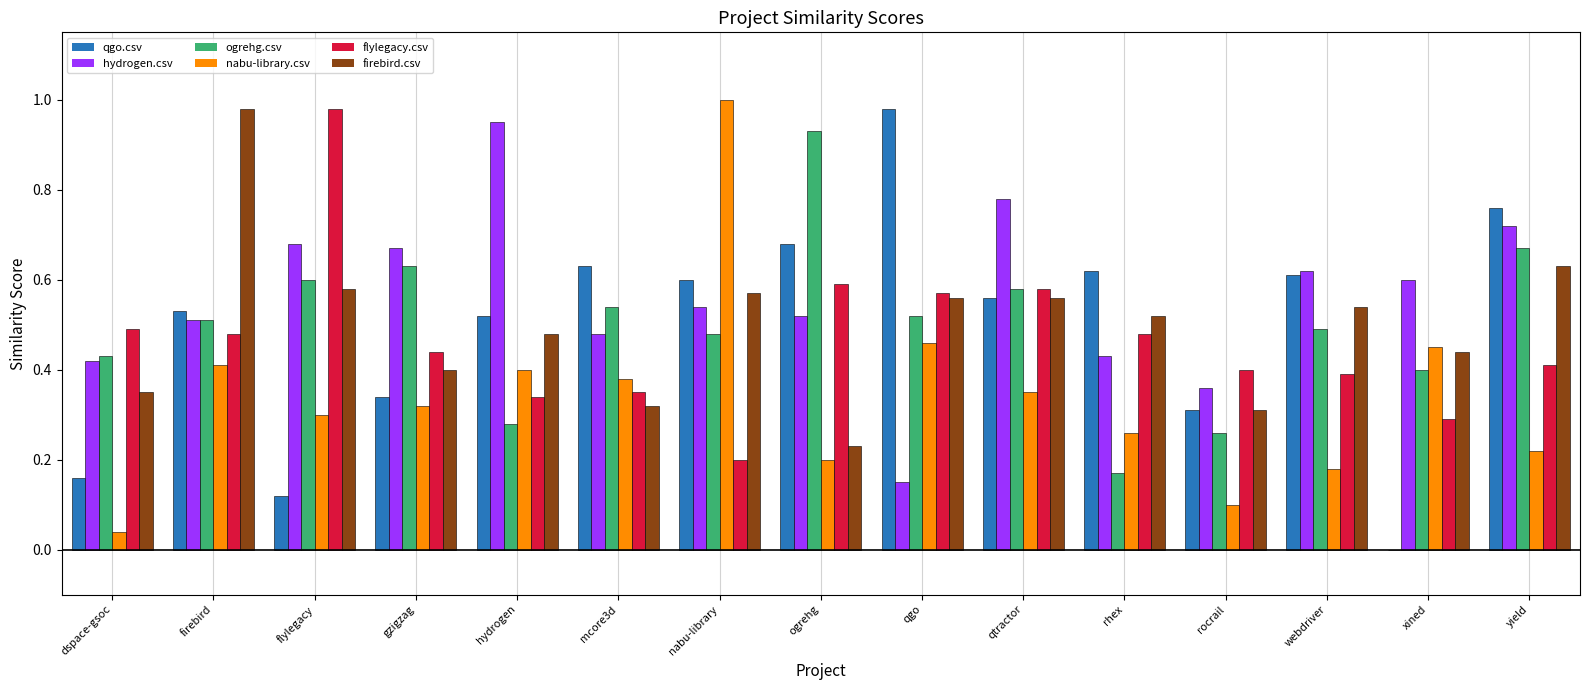

Which series changed the most between firebird and yield?

firebird.csv